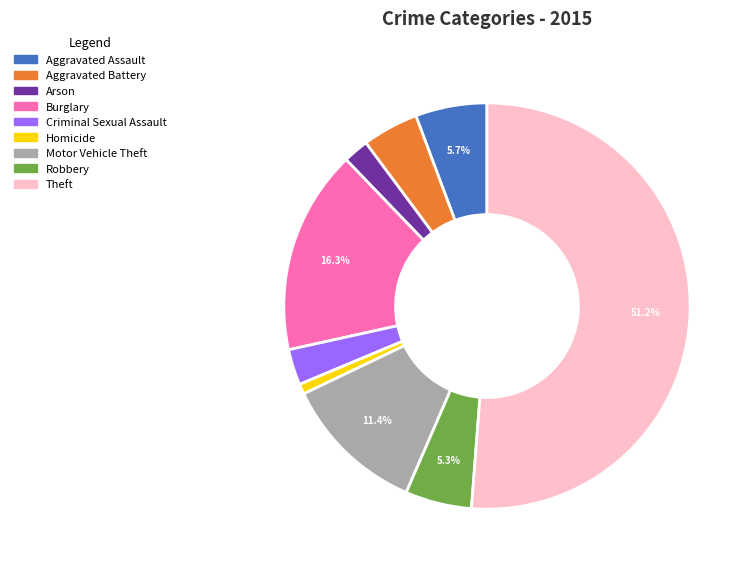

Is there any slice that represents more than half of the pie?

Yes